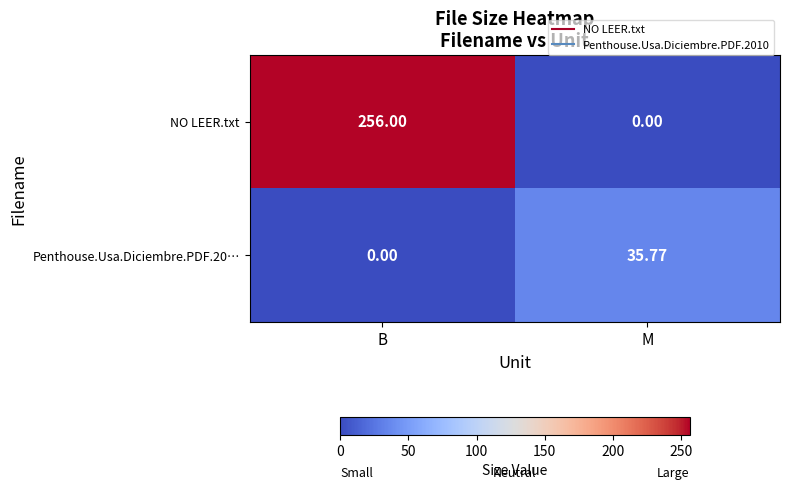

Where does the Penthouse.Usa.Diciembre.PDF.20… series first go above 35?

M